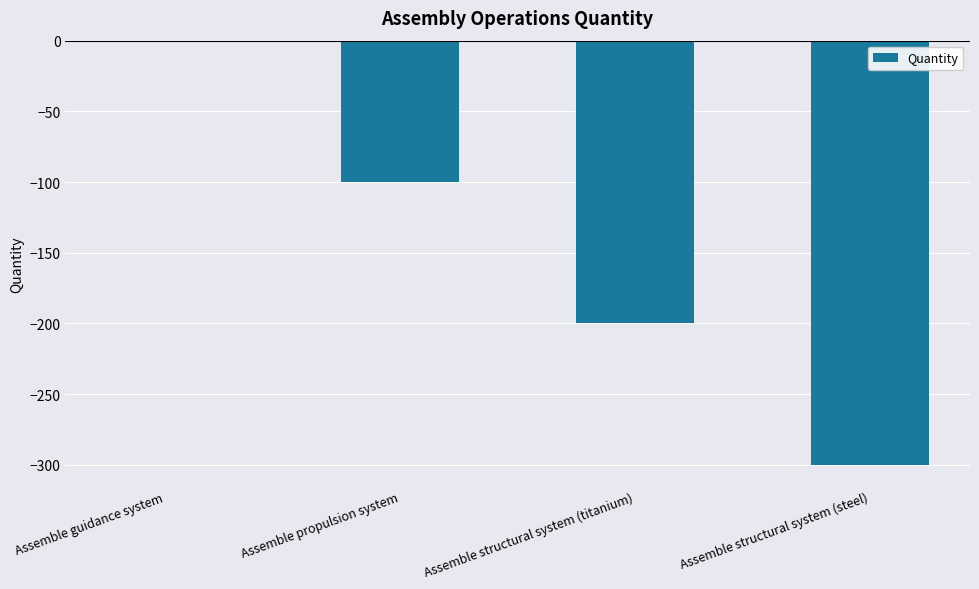

The value at Assemble structural system (steel) is -300. True or false?

True